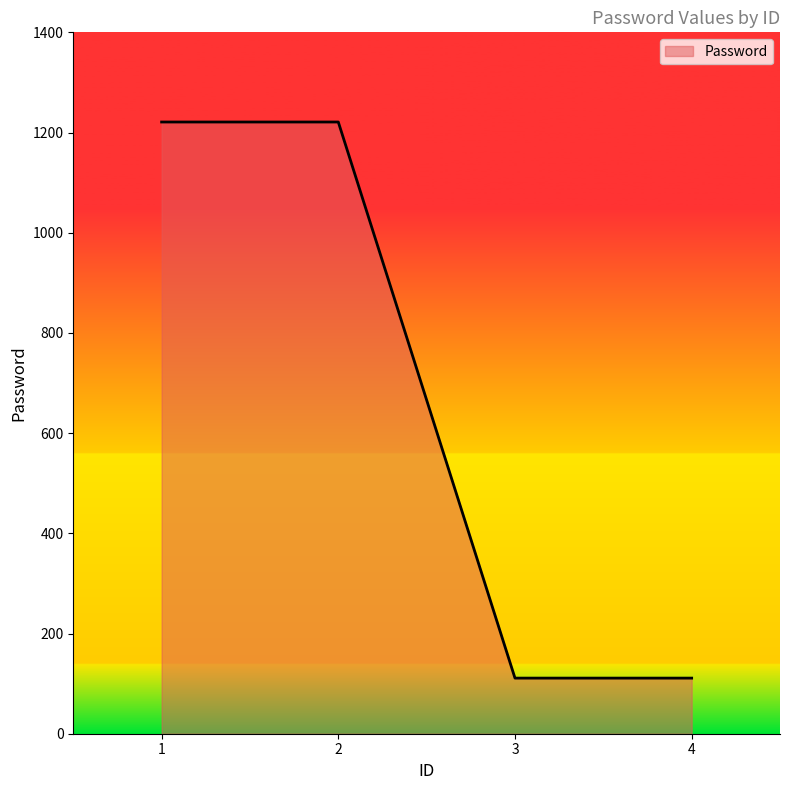

Reading left to right, what are all the values shown in this chart?

1=1221	2=1221	3=111	4=111